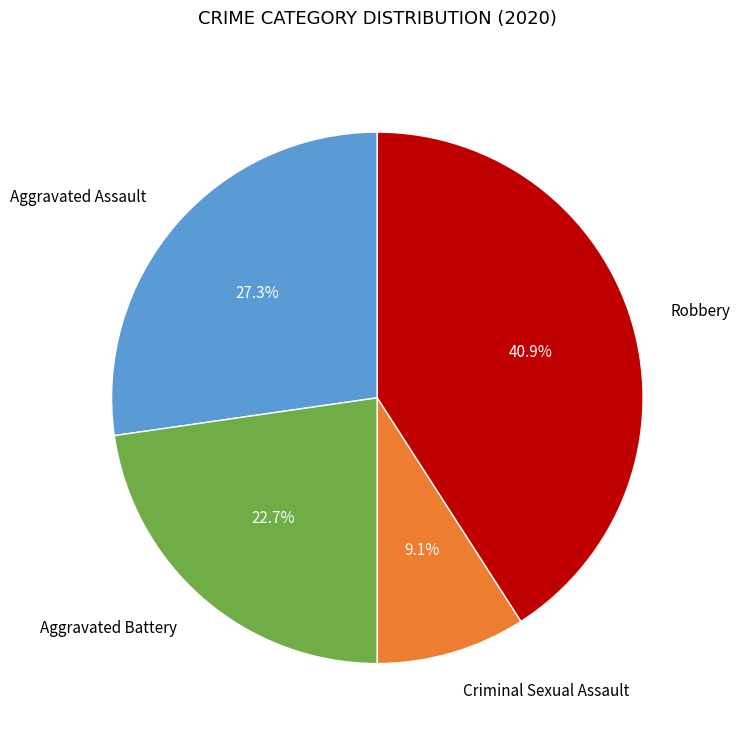

Is there a majority slice in this chart?

No